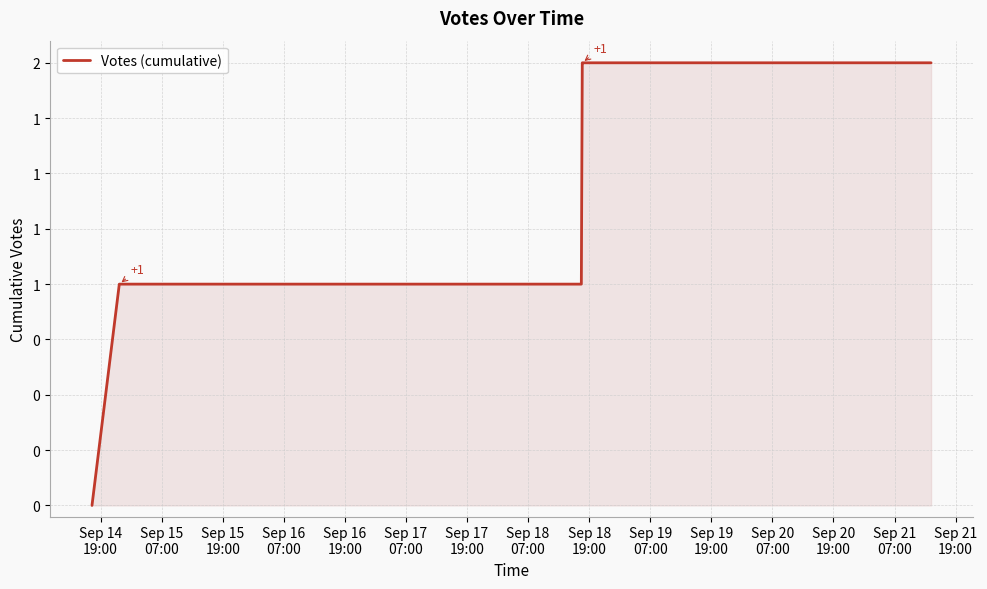

Does the chart display data point markers on the line(s)?

No